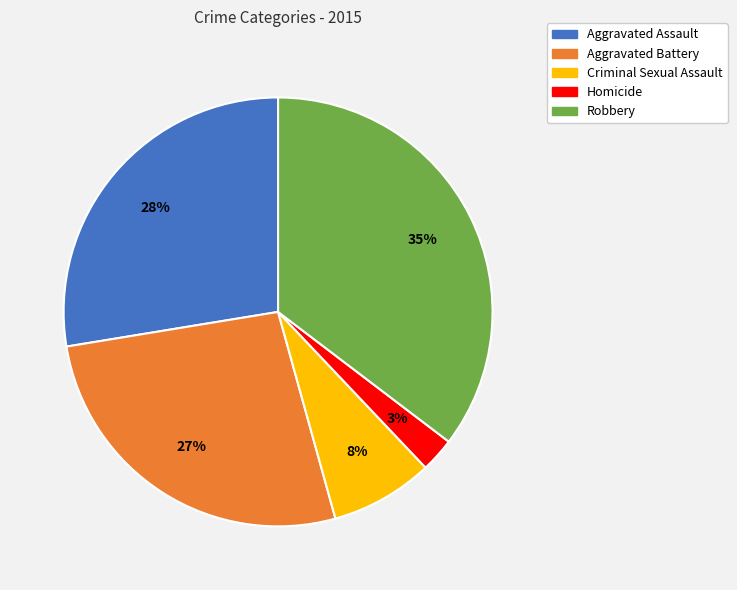

To the nearest percent, what portion does Robbery represent?

35%